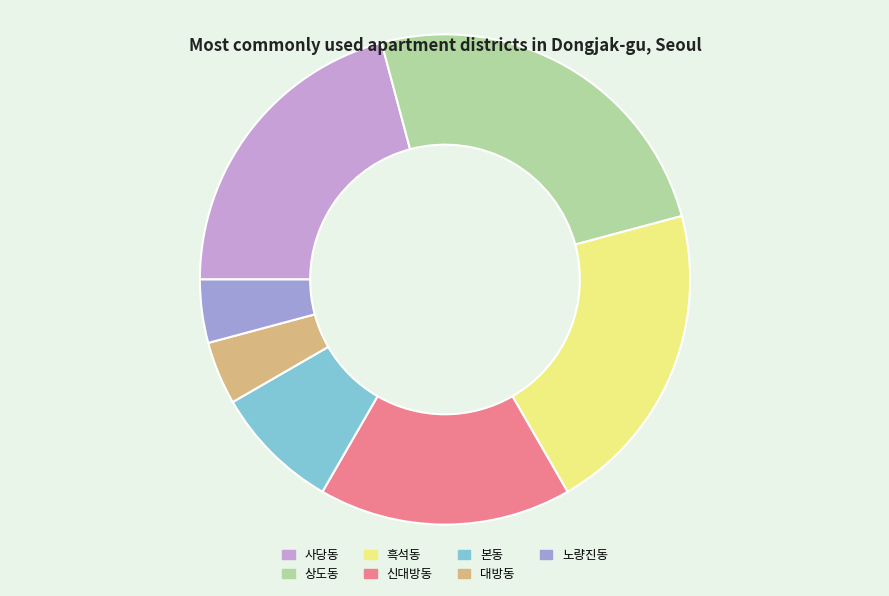

Is the sum of 대방동 and 본동 greater than half?

No